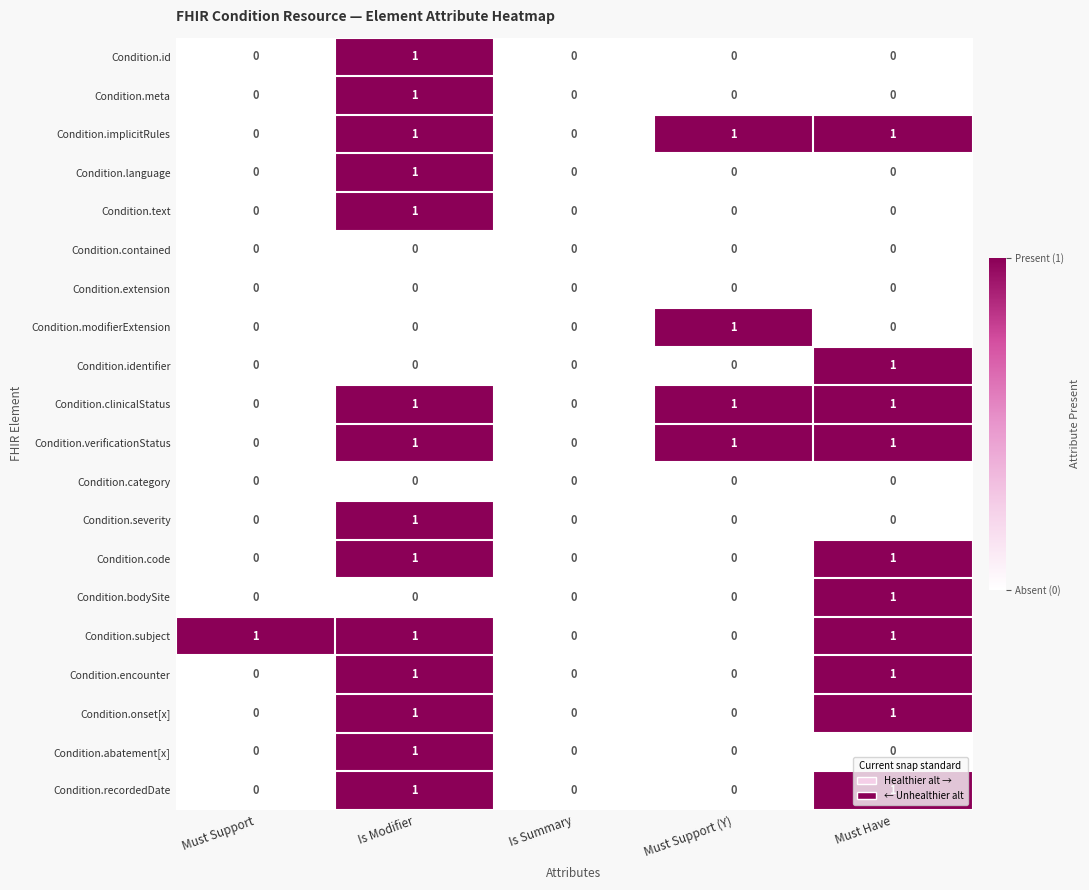

The Condition.id series shows 1 at Must Have. True or false?

False